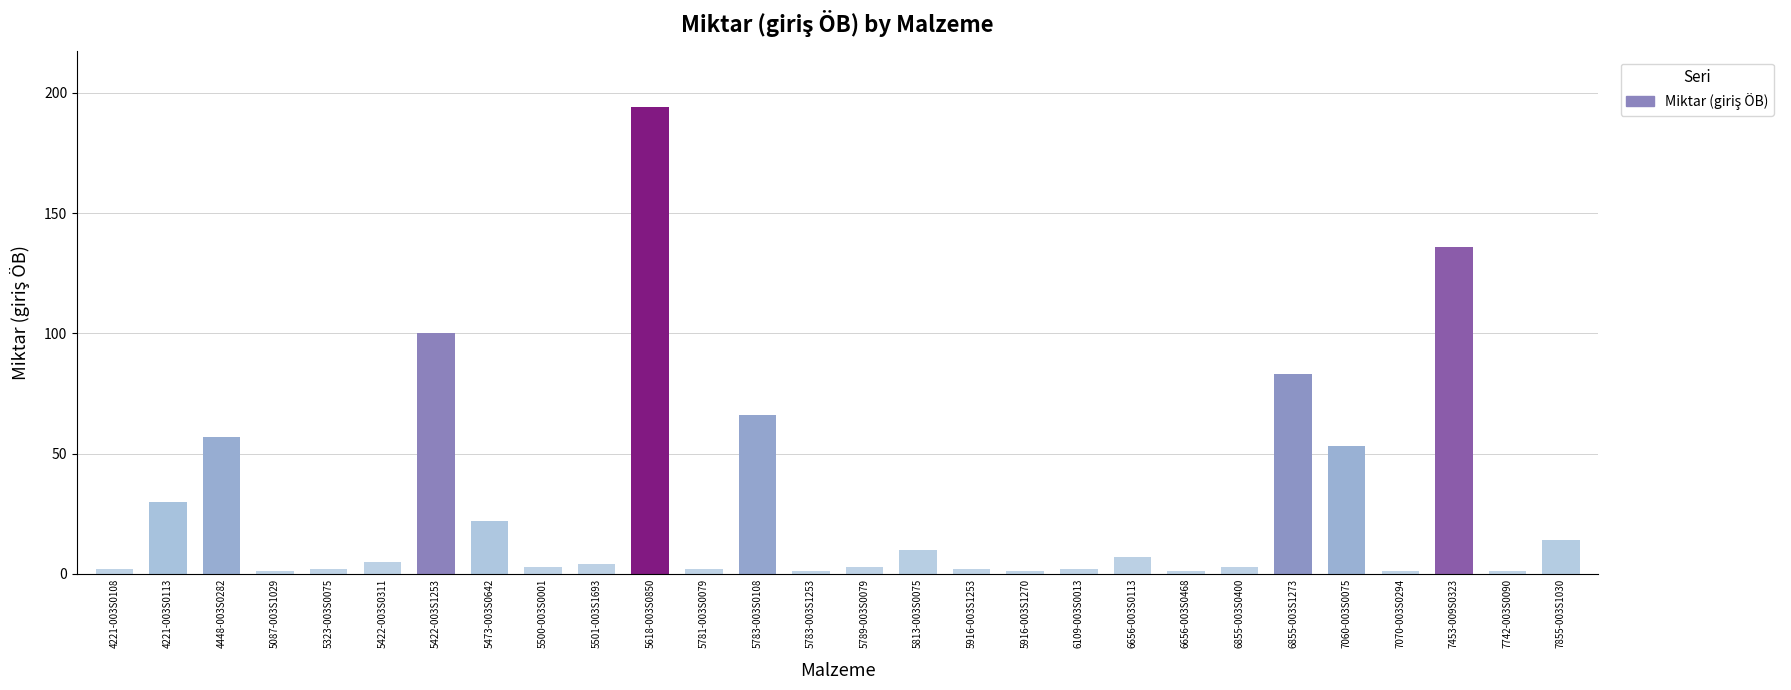

Reading right to left, transcribe all the data shown in this chart.

14	1	136	1	53	83	3	1	7	2	1	2	10	3	1	66	2	194	4	3	22	100	5	2	1	57	30	2